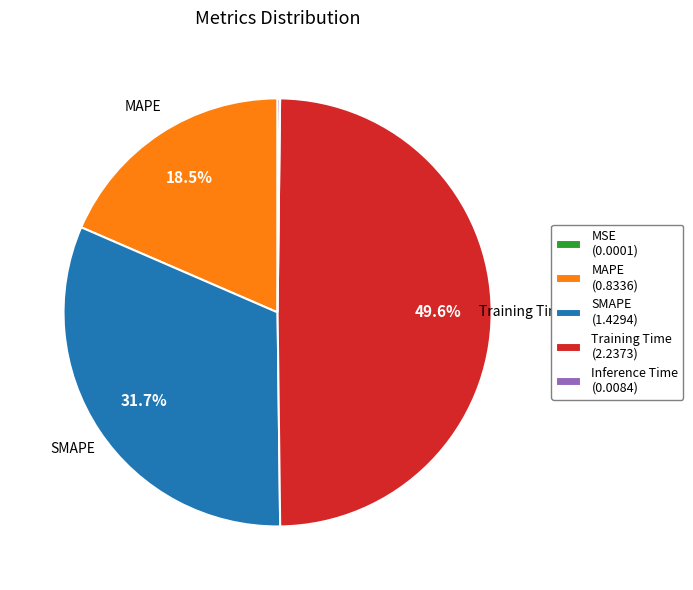

Is there a majority slice in this chart?

No